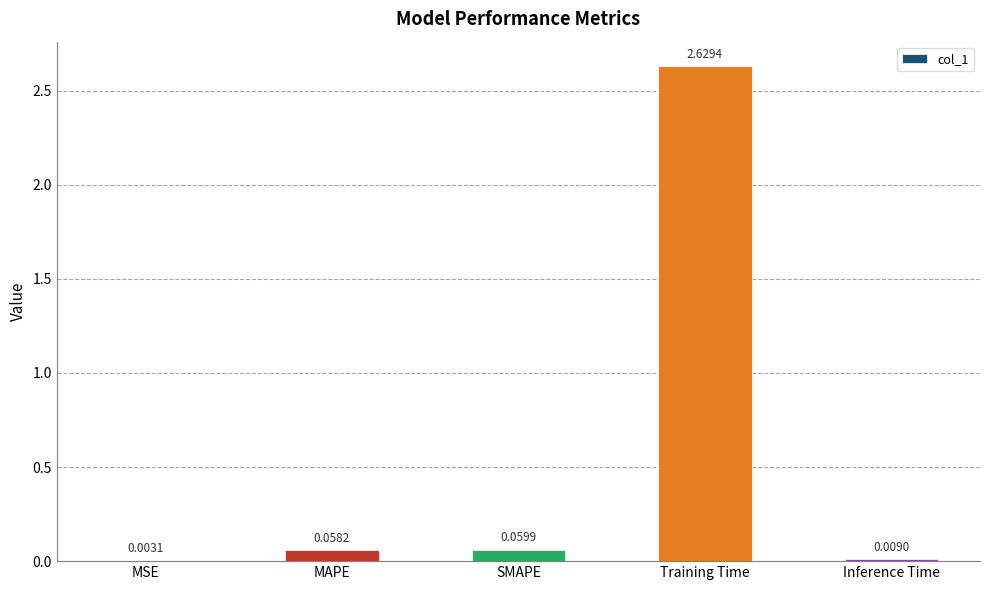

Which category has the highest value across all series?

Training Time